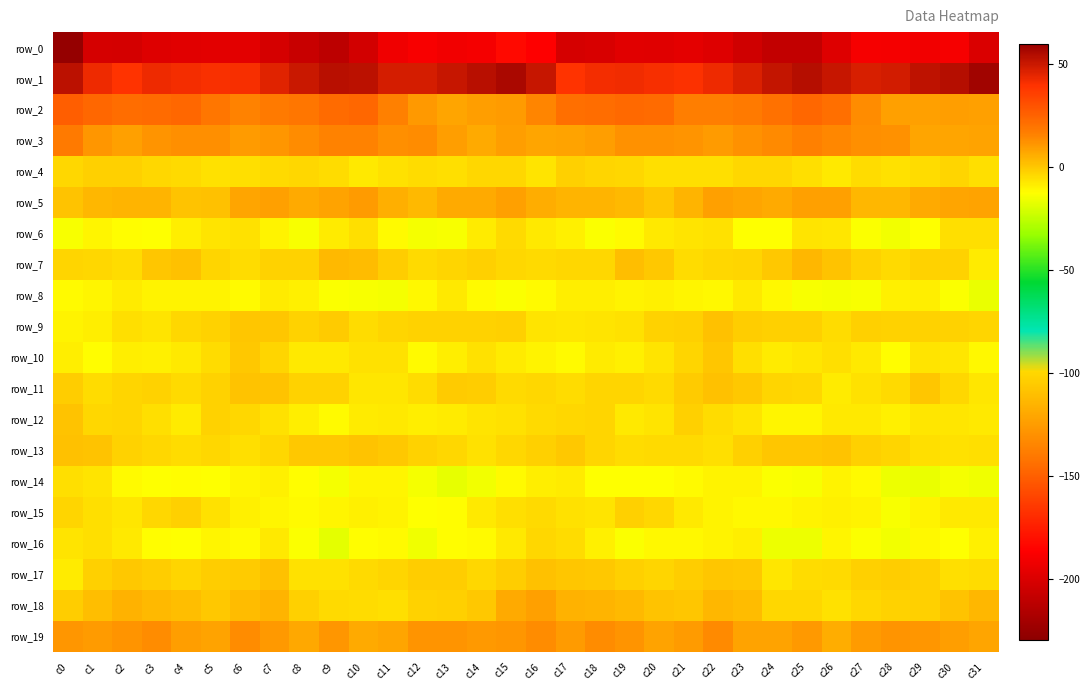

What is the smallest value displayed?

-226.4